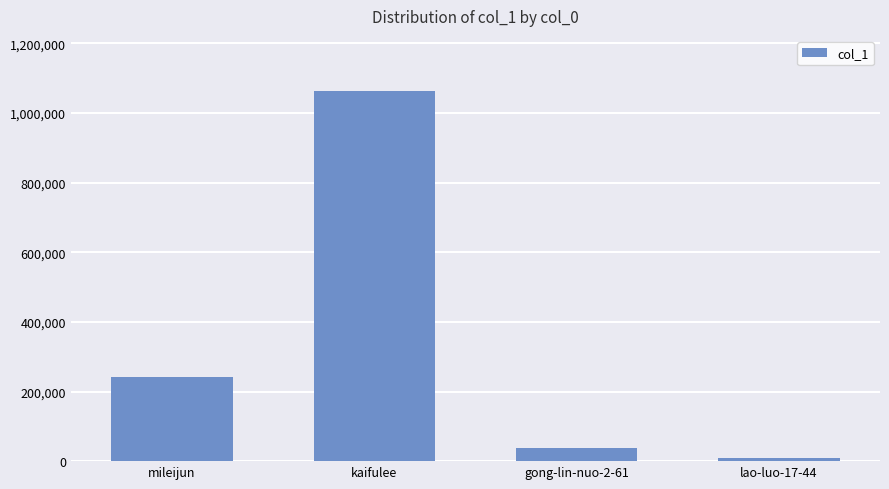

Where is the data nearest to the value 535991?

mileijun